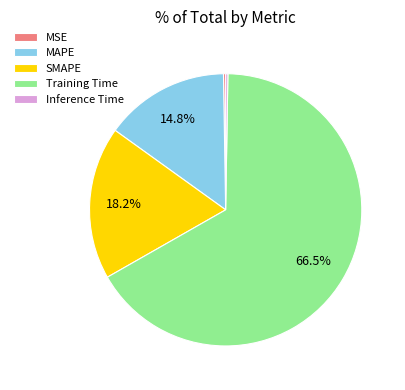

What is the largest slice in the pie chart?

Training Time